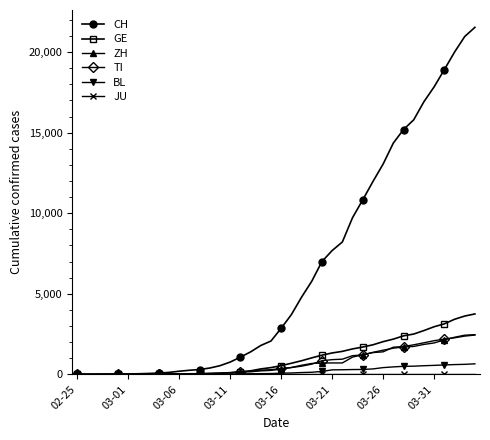

Which series has the largest range (max minus min)?

CH